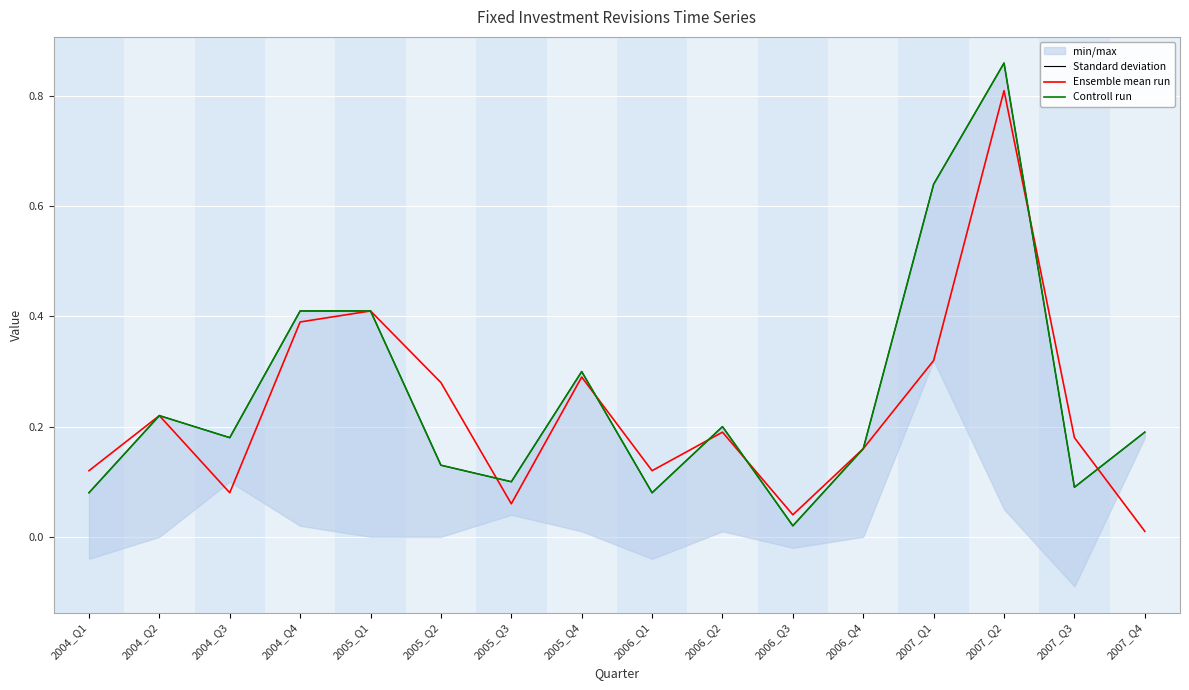

What is the maximum value for Ensemble mean run?

0.8